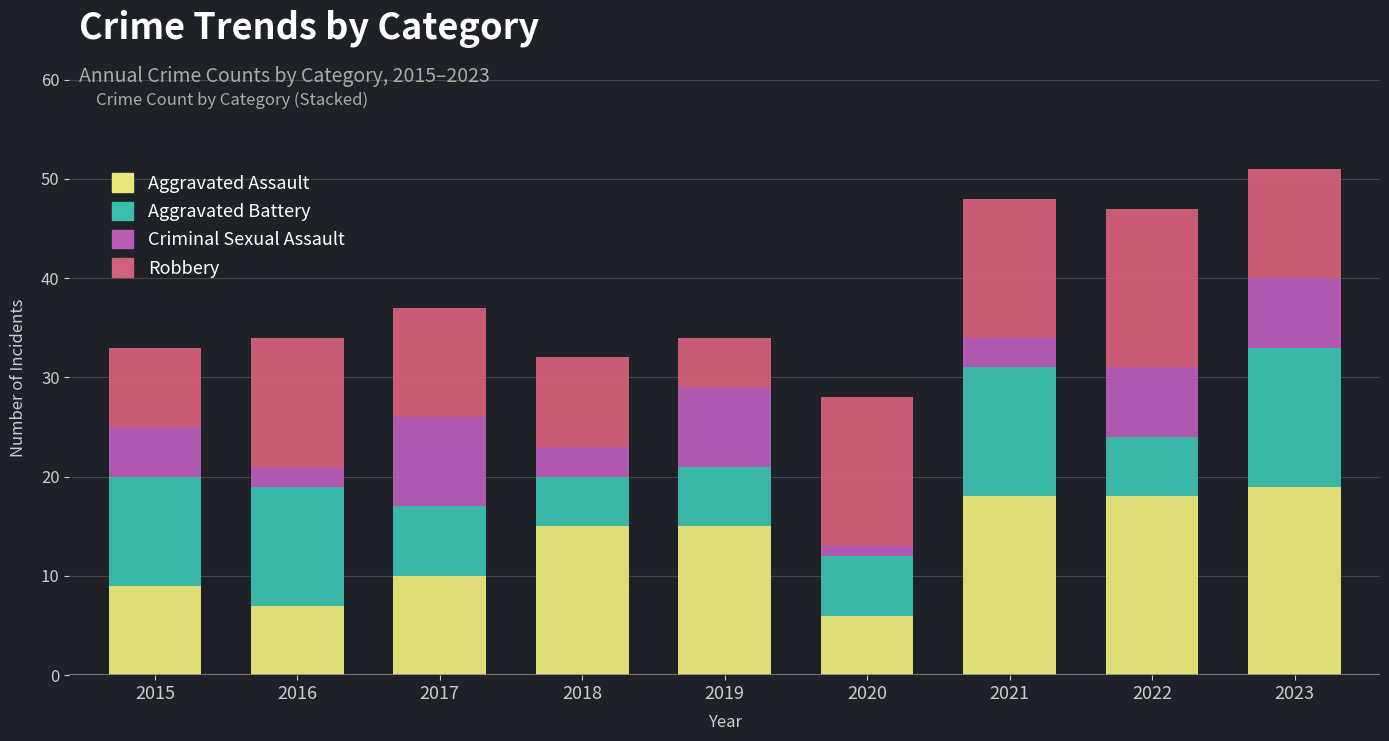

True or false: Aggravated Assault has a value of 7 at 2016.

True